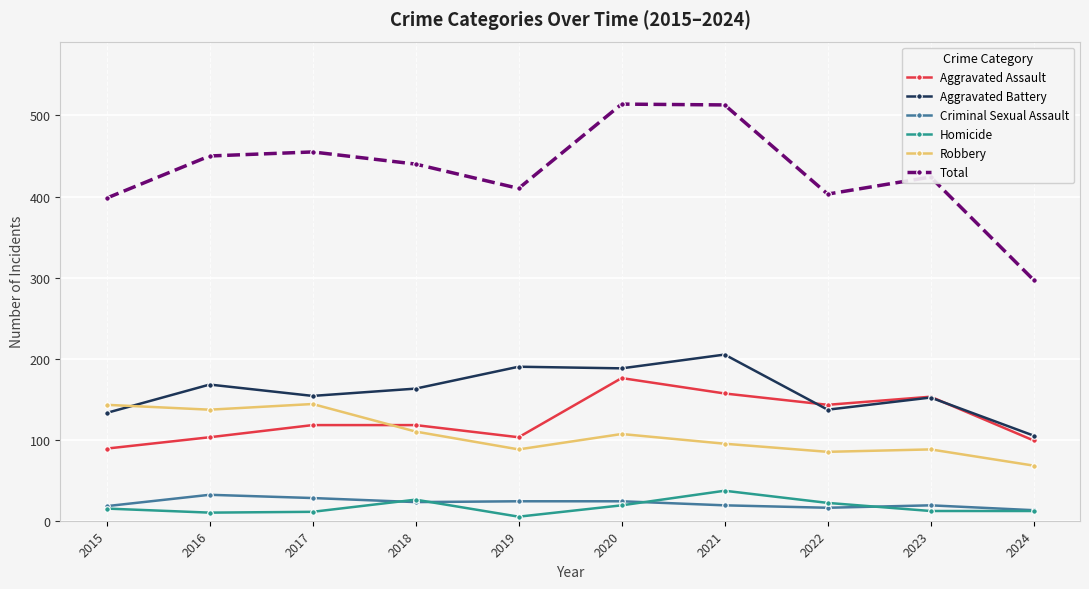

How many lines are shown in the chart?

6